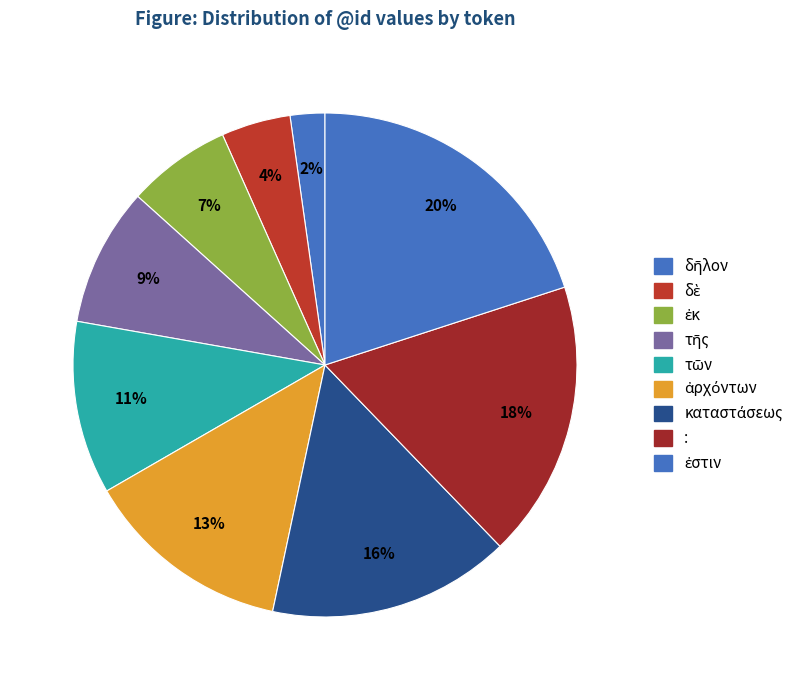

What percentage is NOT represented by τῶν?

88.9%